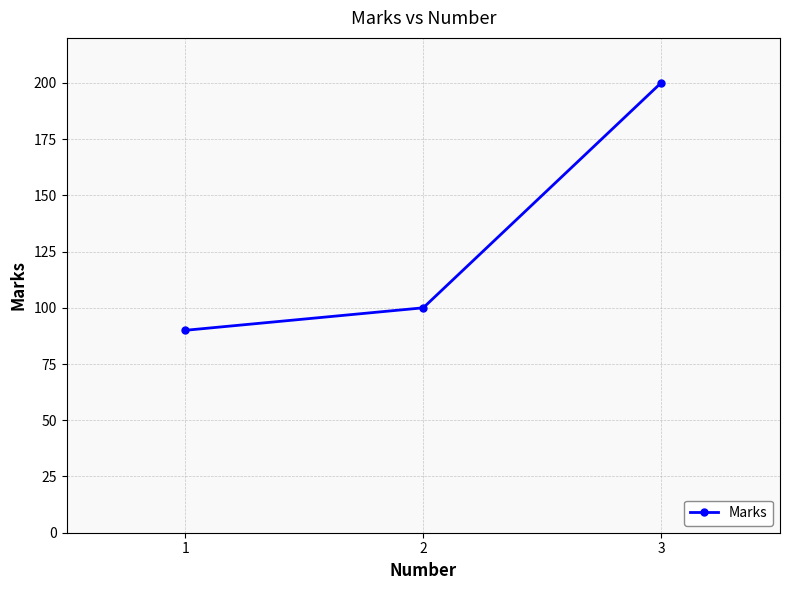

Reading left to right, extract all data points from this chart.

90	100	200